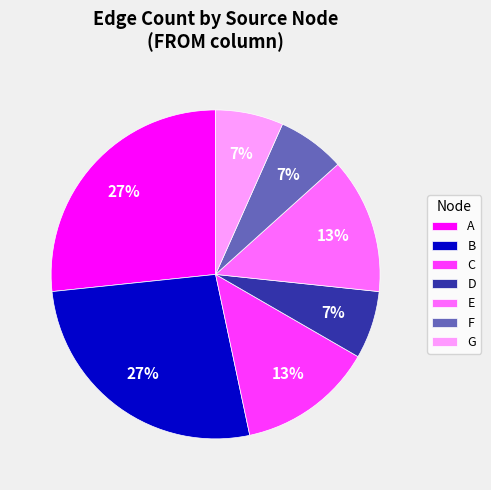

Is the sum of E and F greater than half?

No